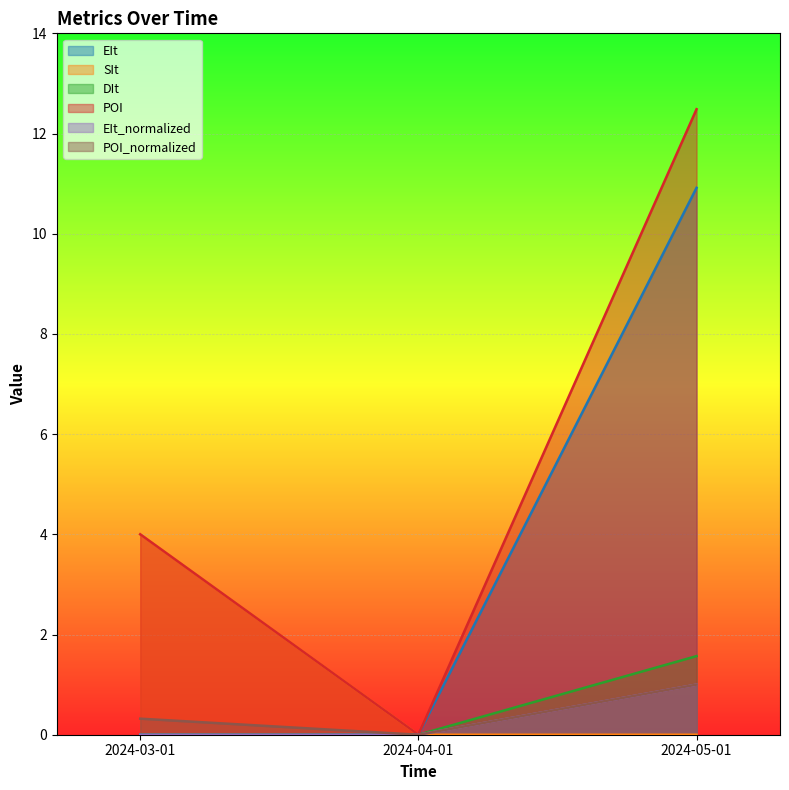

What is the label of the 2nd point from the left?

2024-04-01